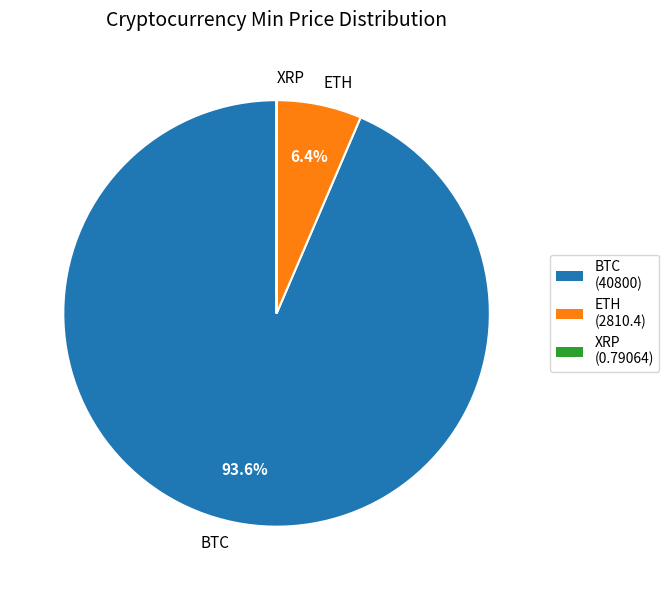

What is the majority slice?

BTC